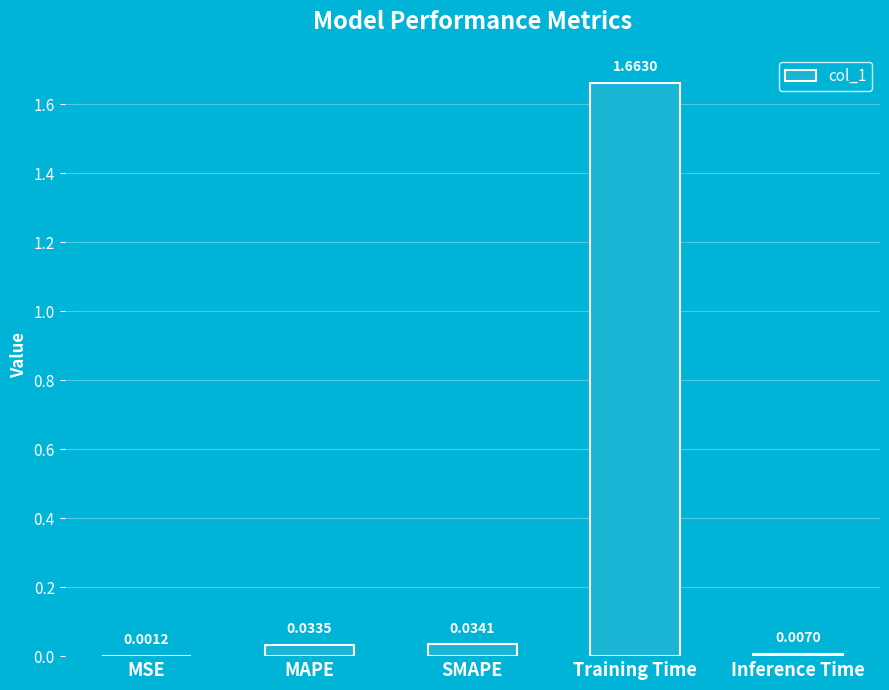

What is the change in value from MSE to Training Time?

+1.7